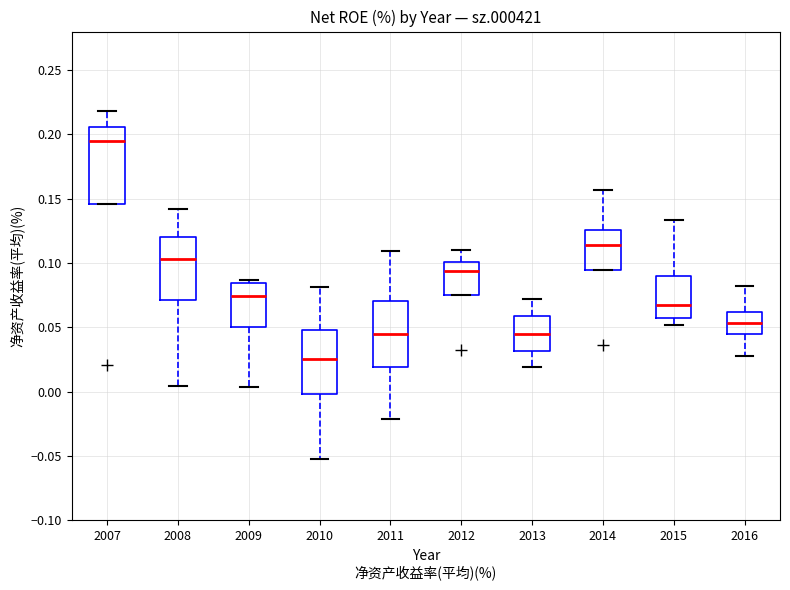

Comparing the boxes themselves (not the whiskers), which one is the tallest?

2007